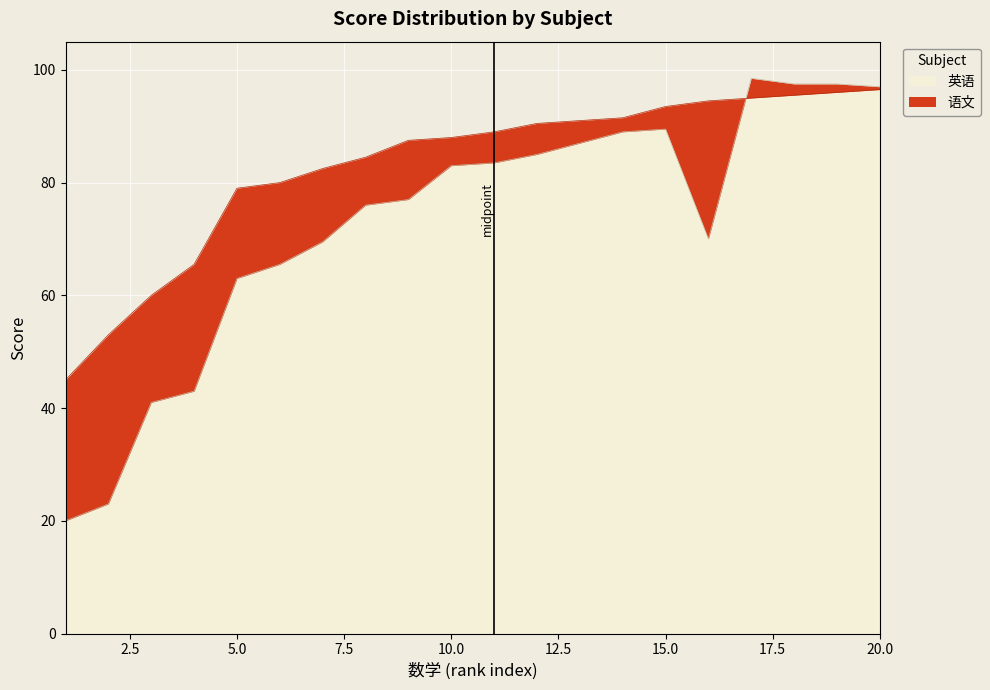

How many data points in 语文 are less than 89?

10